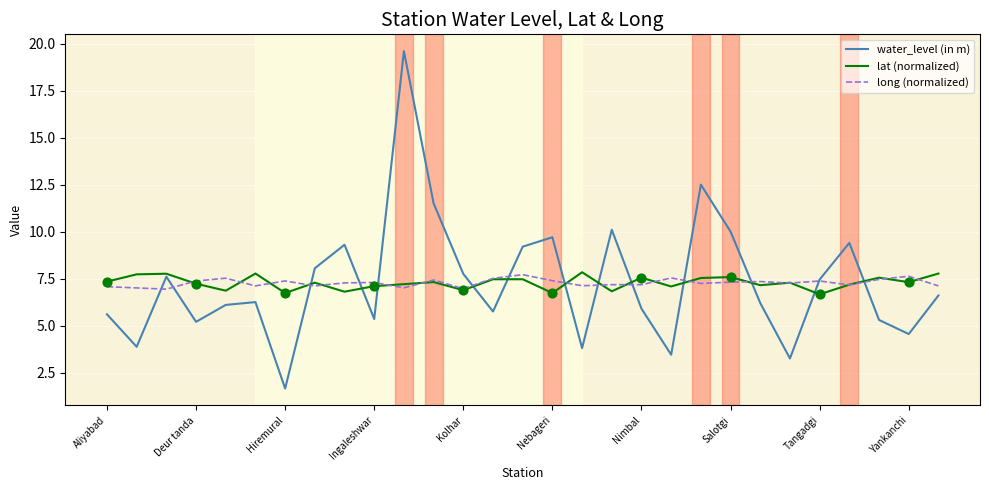

At how many categories does at least one series exceed 2?

29